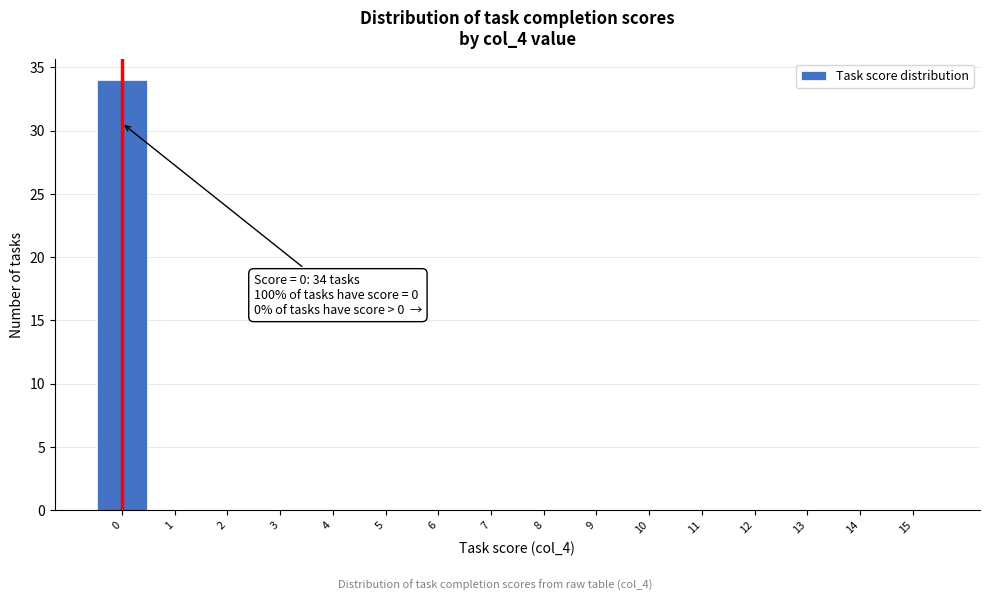

Reading left to right, transcribe all the data shown in this chart.

0=34	1=0	2=0	3=0	4=0	5=0	6=0	7=0	8=0	9=0	10=0	11=0	12=0	13=0	14=0	15=0